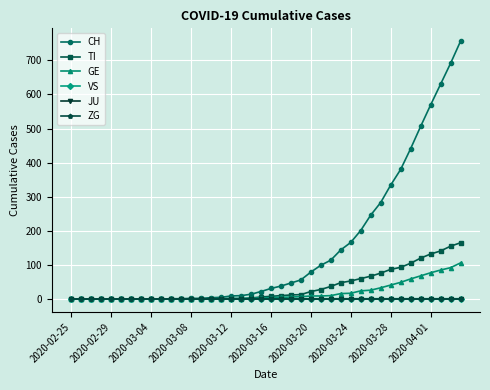

True or false: GE and ZG intersect in this chart.

False